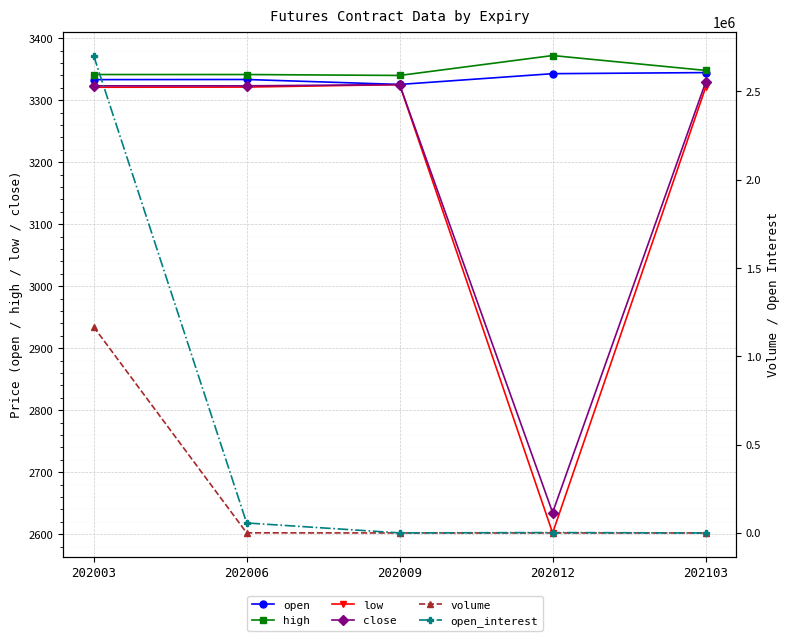

Where does the open series first go above 3333?

202006